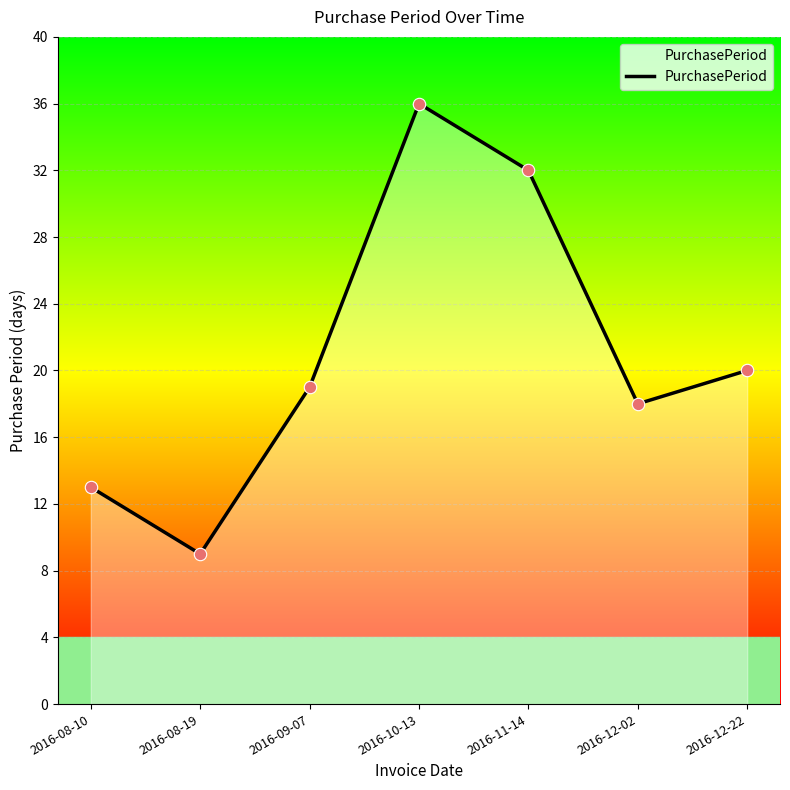

What is the change in value from 2016-08-19 to 2016-12-22?

+11